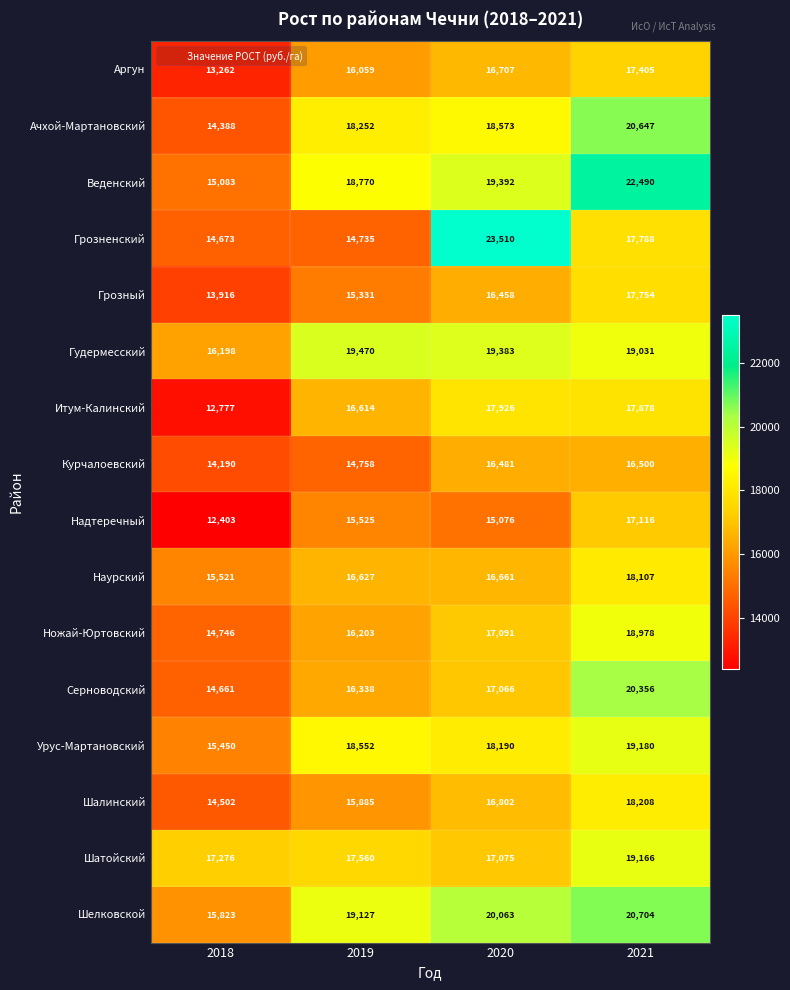

Which category has the highest value in the Шатойский series?

2021